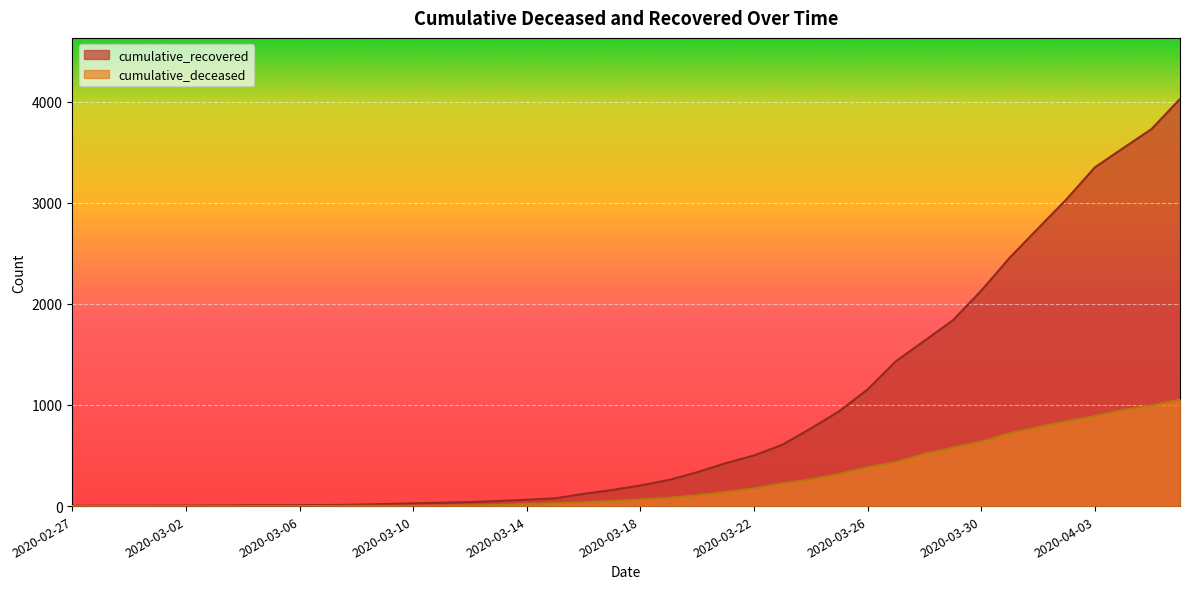

The cumulative_deceased series shows 424 at 2020-03-03. True or false?

False